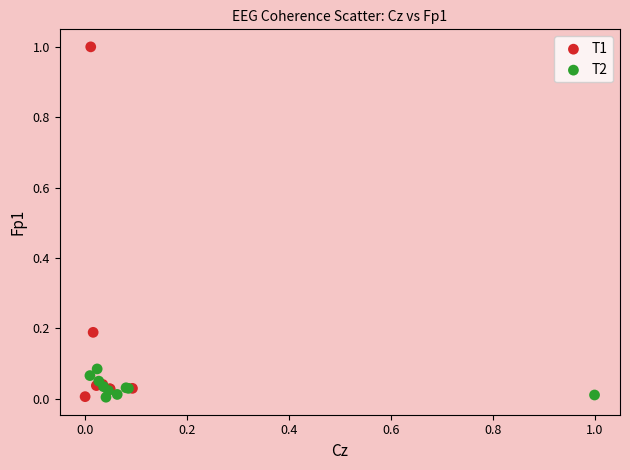

Which series has the widest spread of Y values?

T1